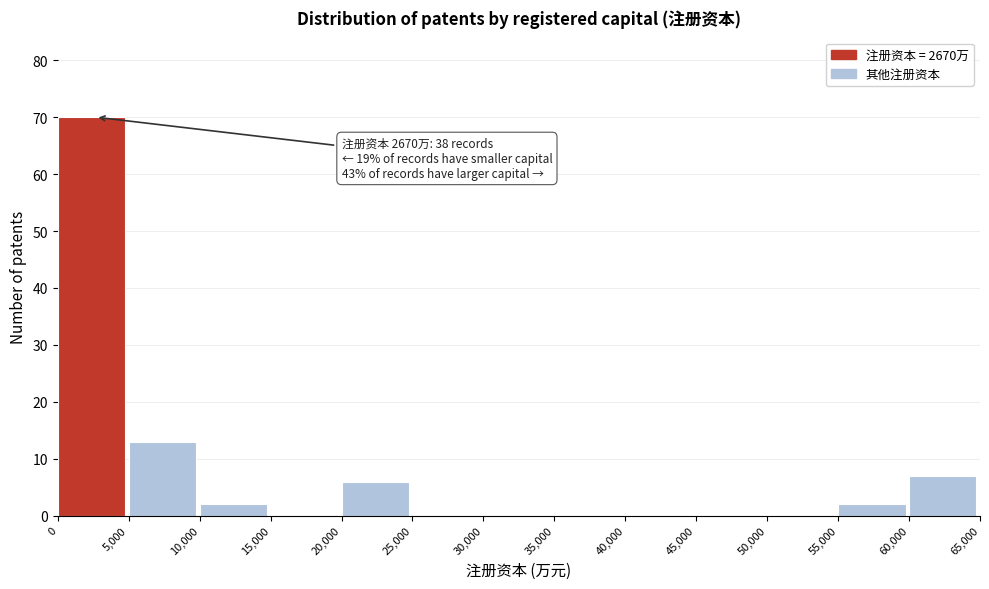

Which range on the x-axis has the tallest bar?

0 to 5,000